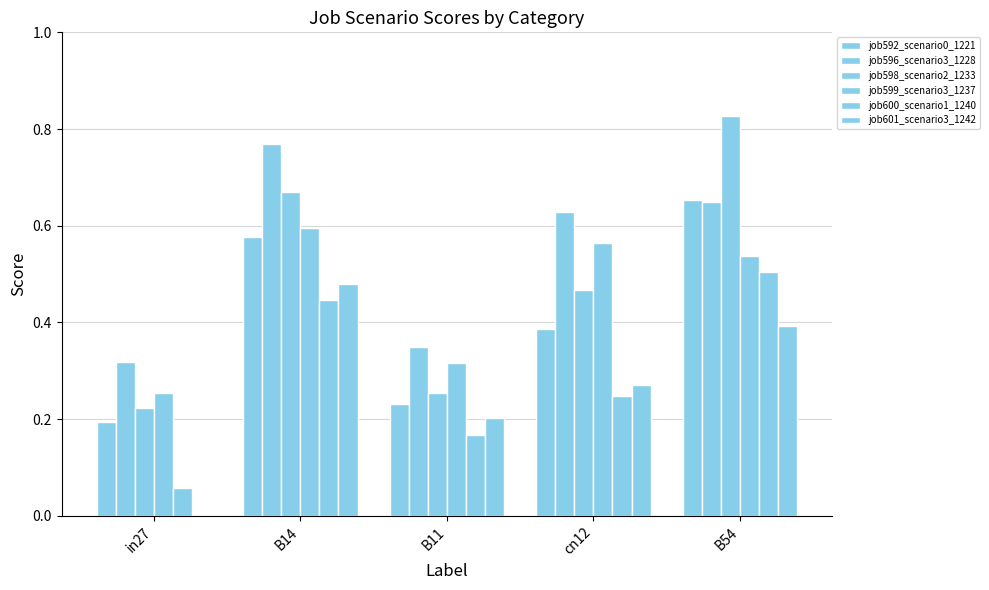

How many groups of bars are there?

5